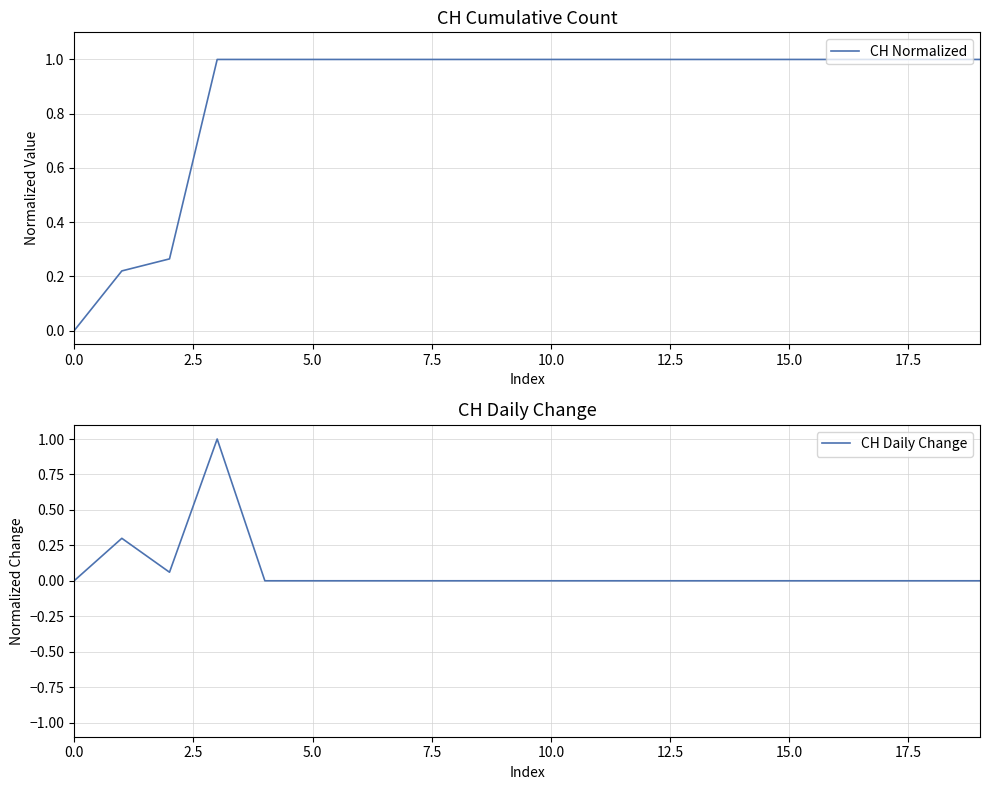

What is the total value across all series at 10?

1.0